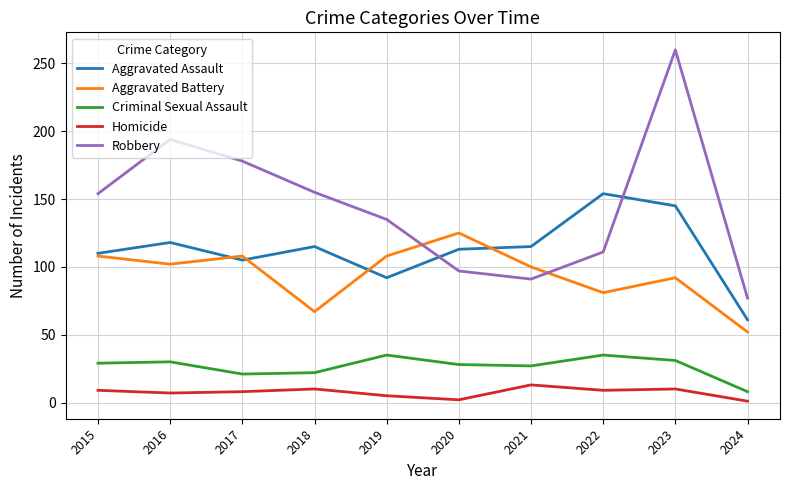

What value does the Robbery series have at 2017?

178